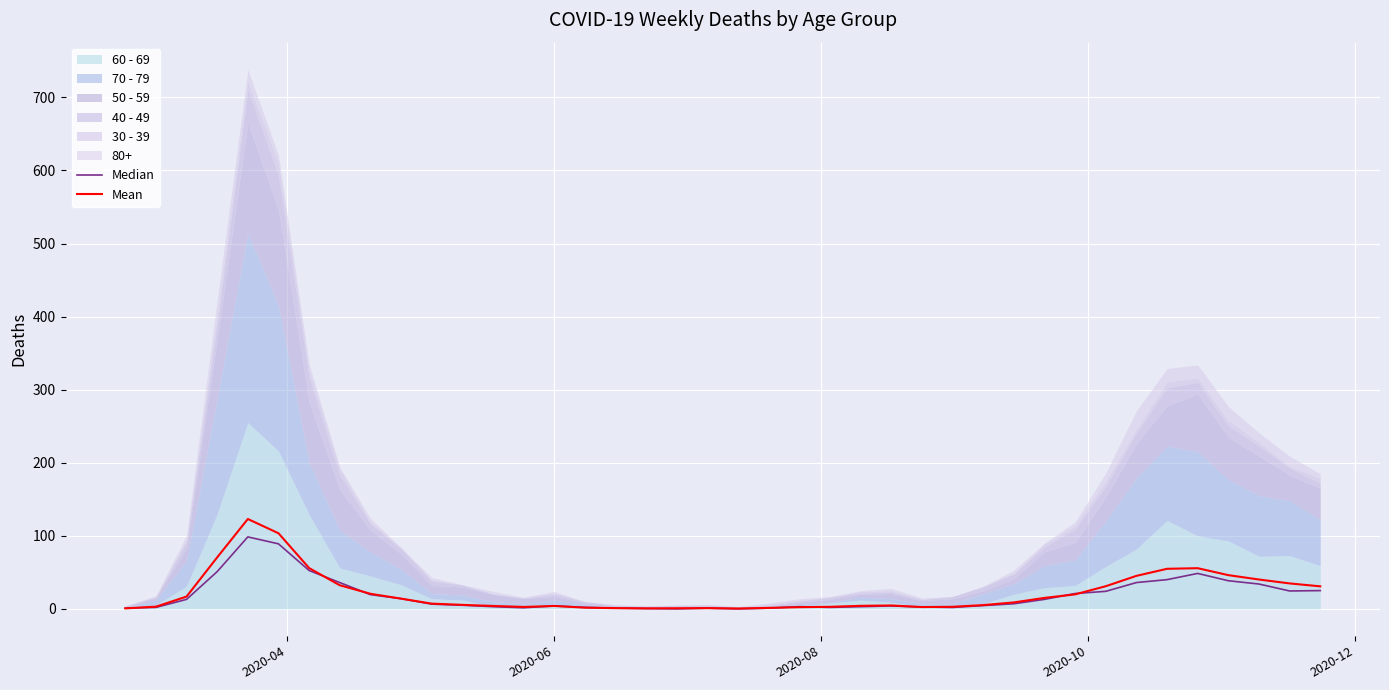

True or false: Median has more than 0 points higher than both neighbors.

True